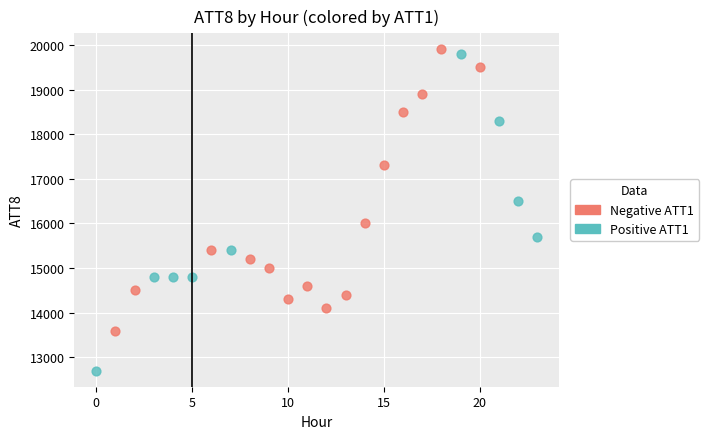

Which series has the largest Y range (max minus min)?

Positive ATT1